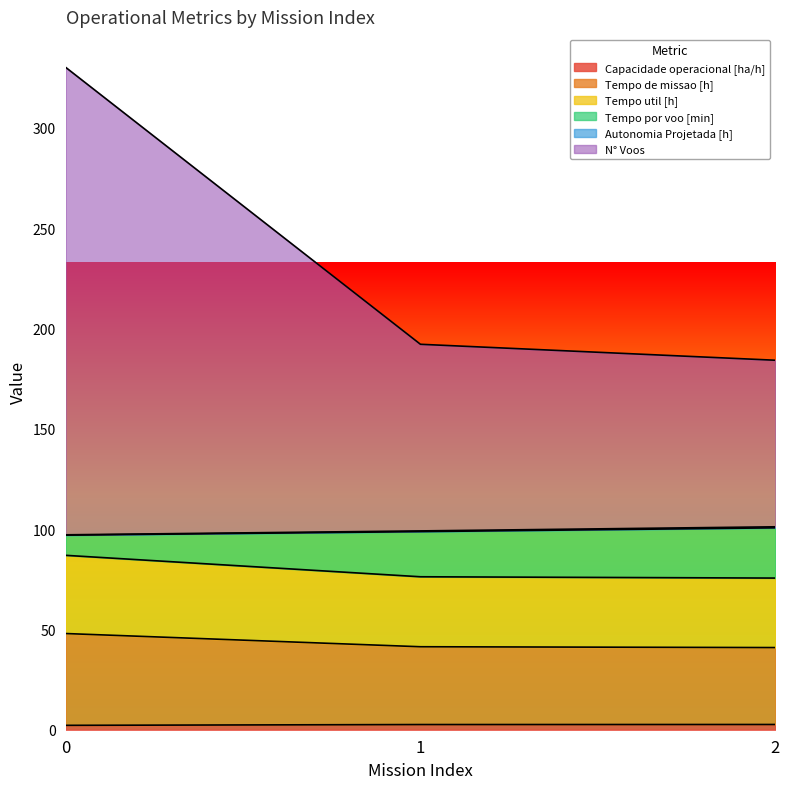

At how many categories does at least one series exceed 196?

1